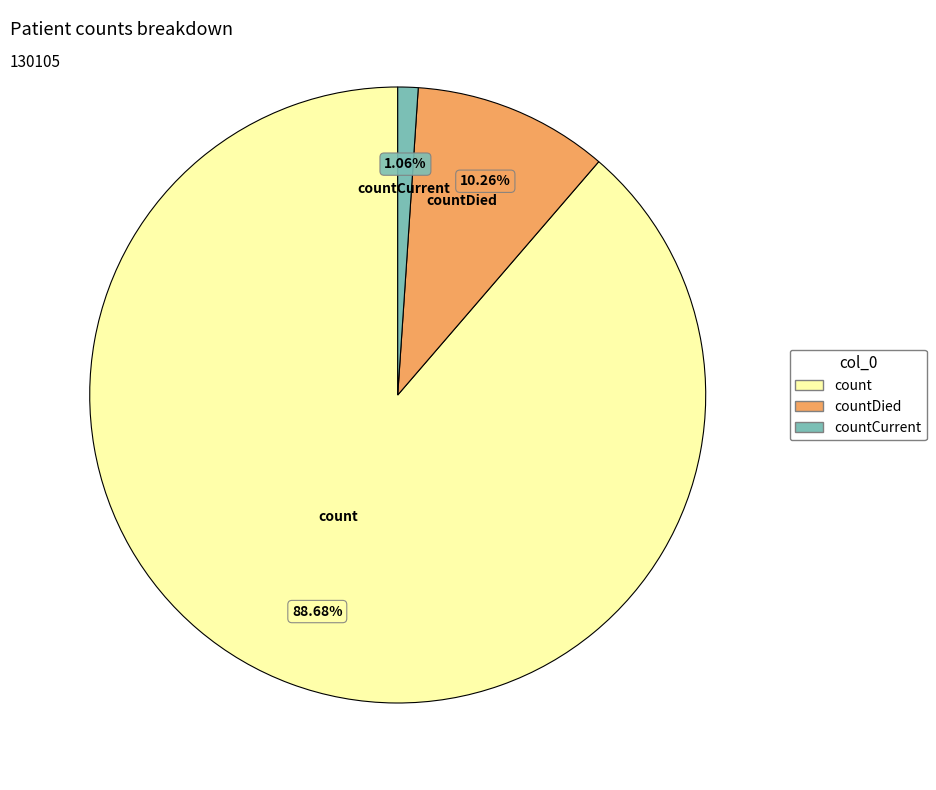

To the nearest percent, what is the difference between the count and countCurrent slice percentages?

88%